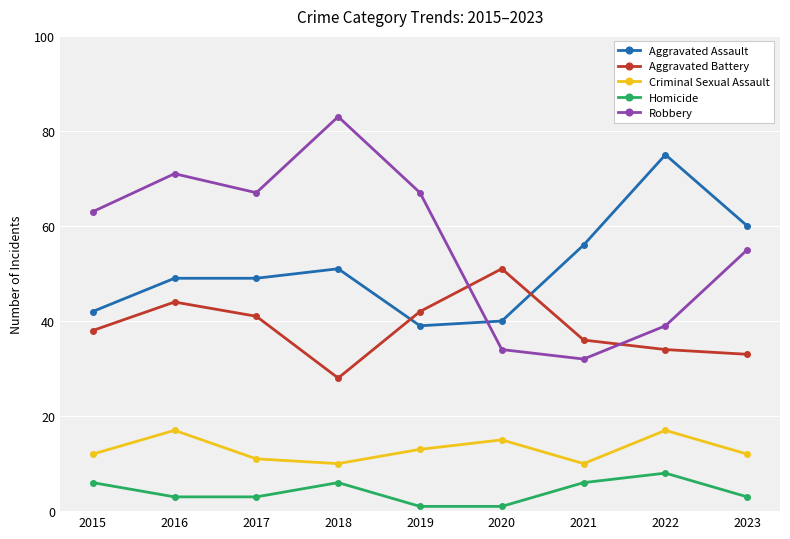

The value of Aggravated Assault at 2023 is 38. True or false?

False